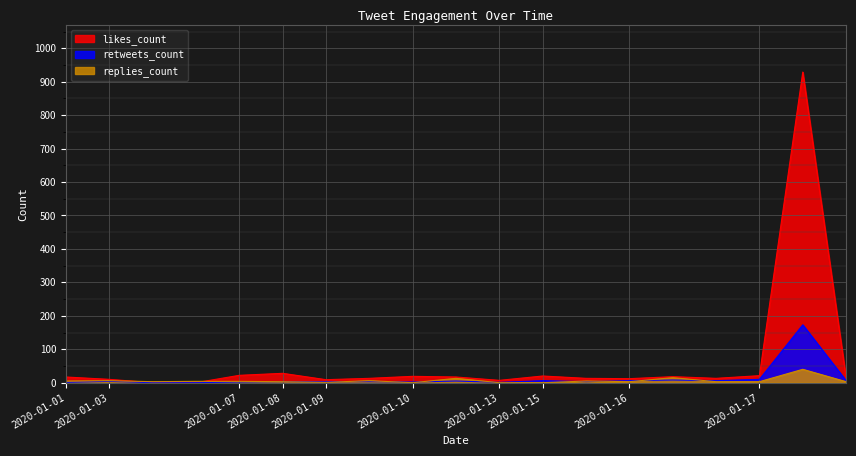

Is it true that retweets_count equals 10 at 2020-01-17?

True